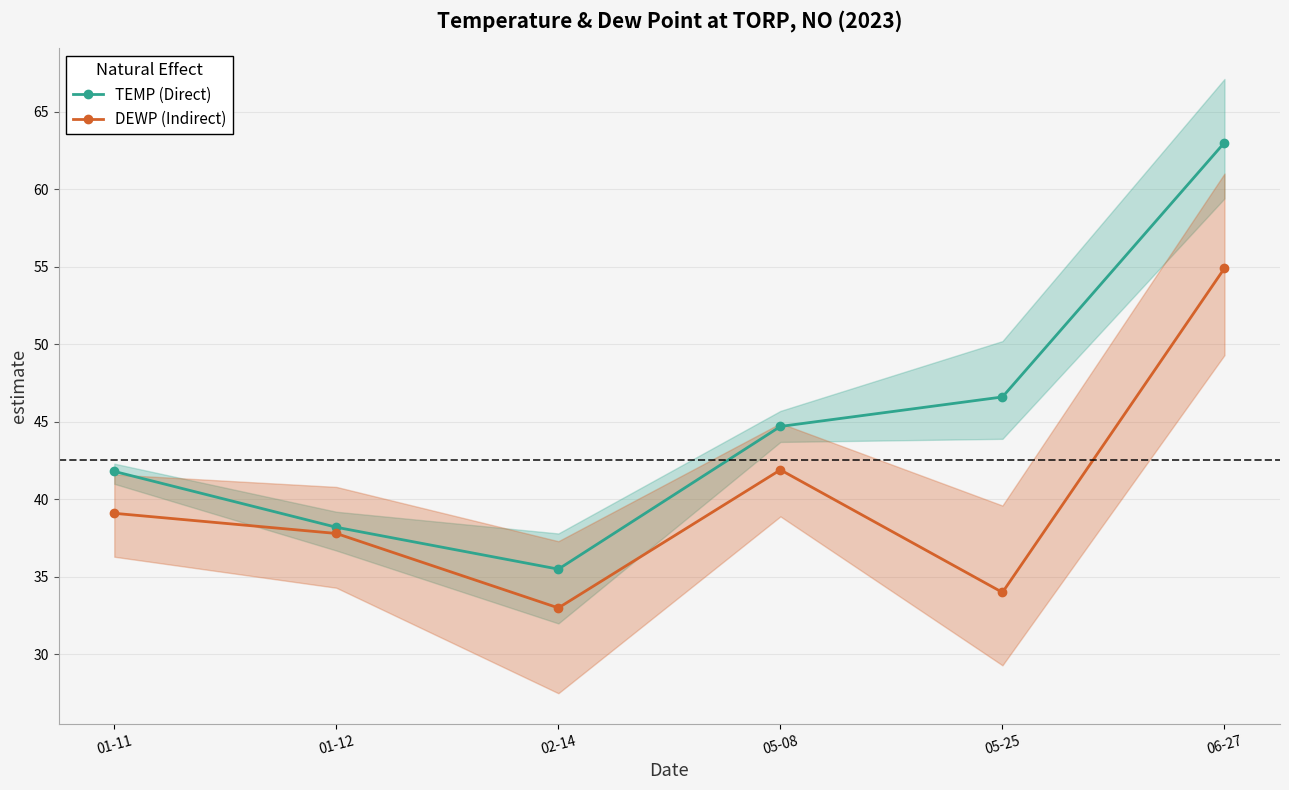

What is the sum of all TEMP (Direct) values?

269.8